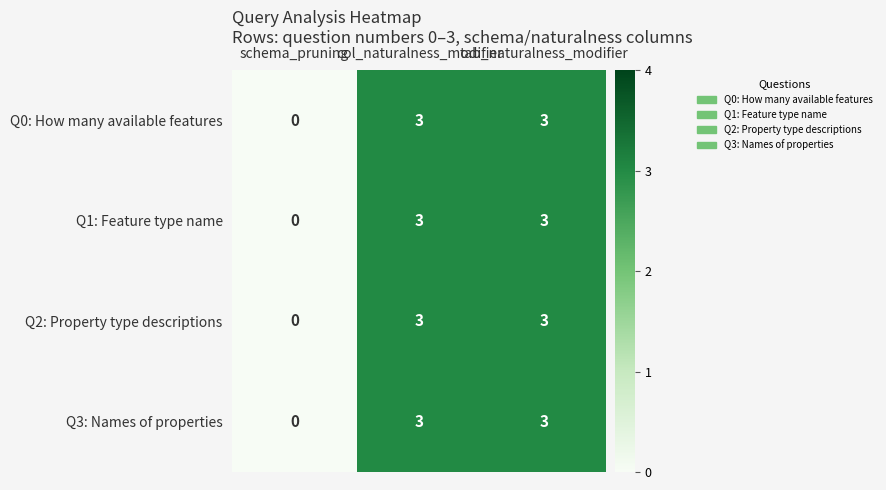

The Q3: Names of properties series shows 3 at col_naturalness_modifier. True or false?

True